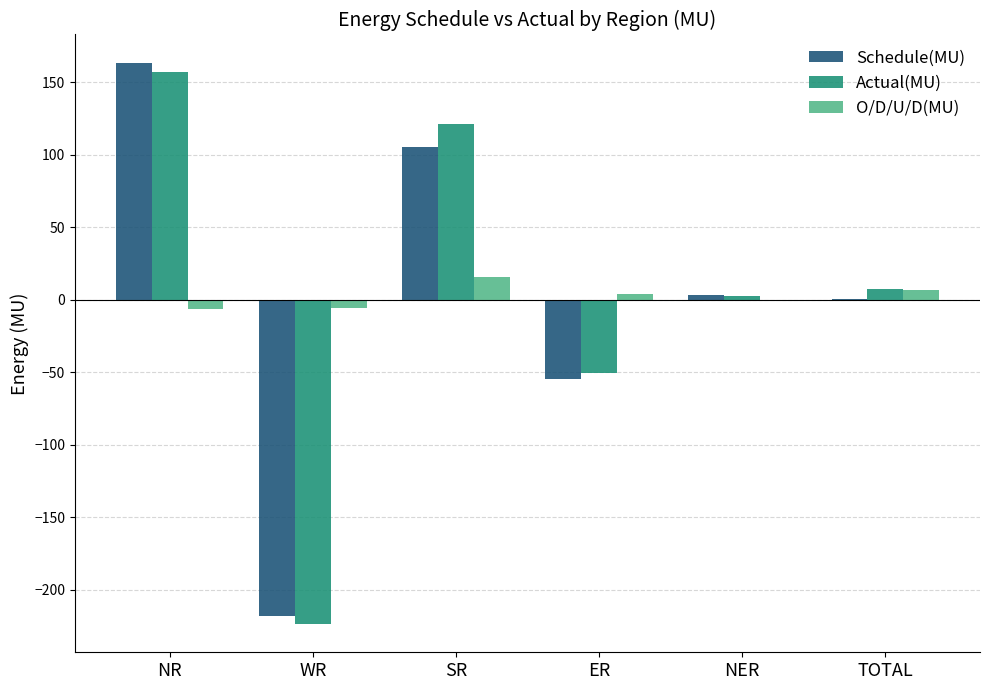

Is it true that Schedule(MU) equals 0.5 at TOTAL?

True